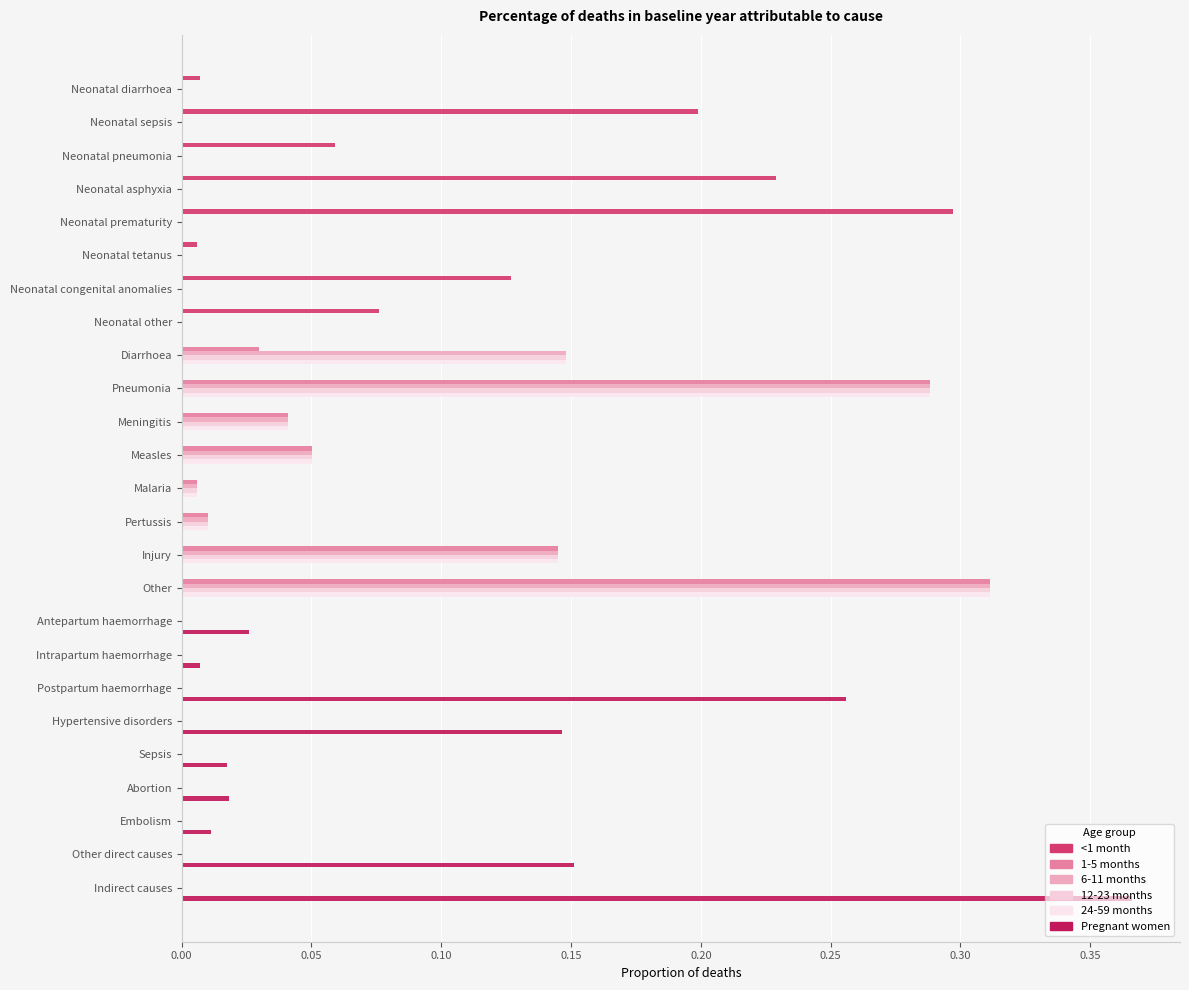

What is the value of the 12-23 months bar at the 12th from the left?

0.1